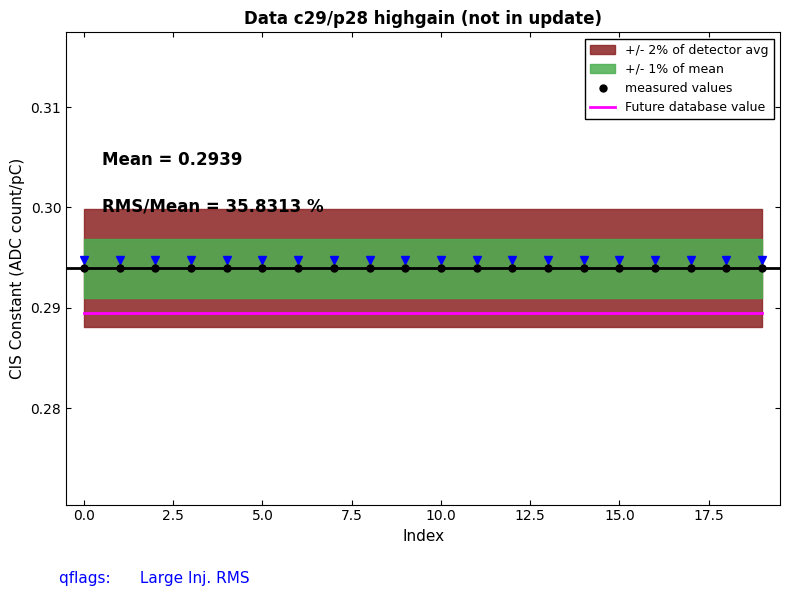

Is it true that Future database value equals 0.4 at 2.5?

False